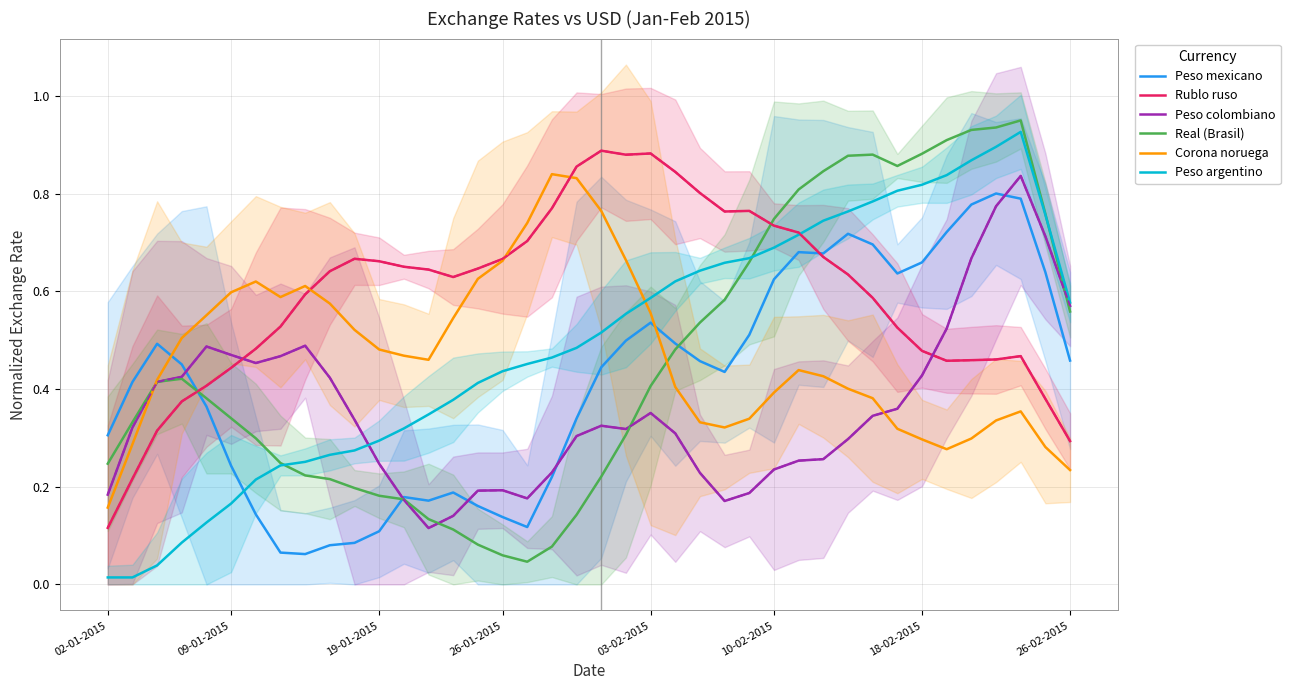

In Real (Brasil), how many points are higher than both neighbors (excluding endpoints)?

3